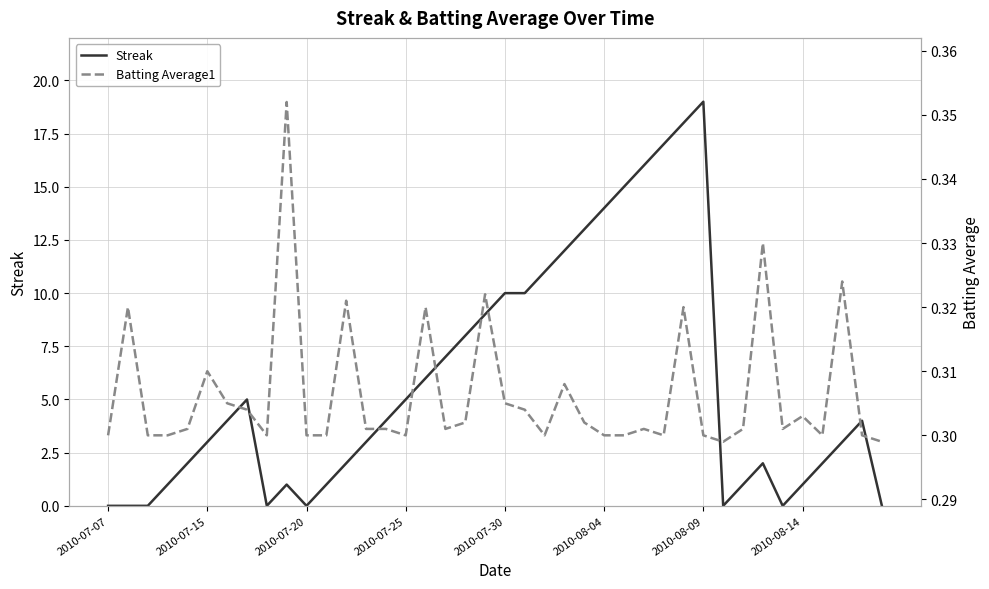

The value of Streak at 2010-07-25 is 7. True or false?

False